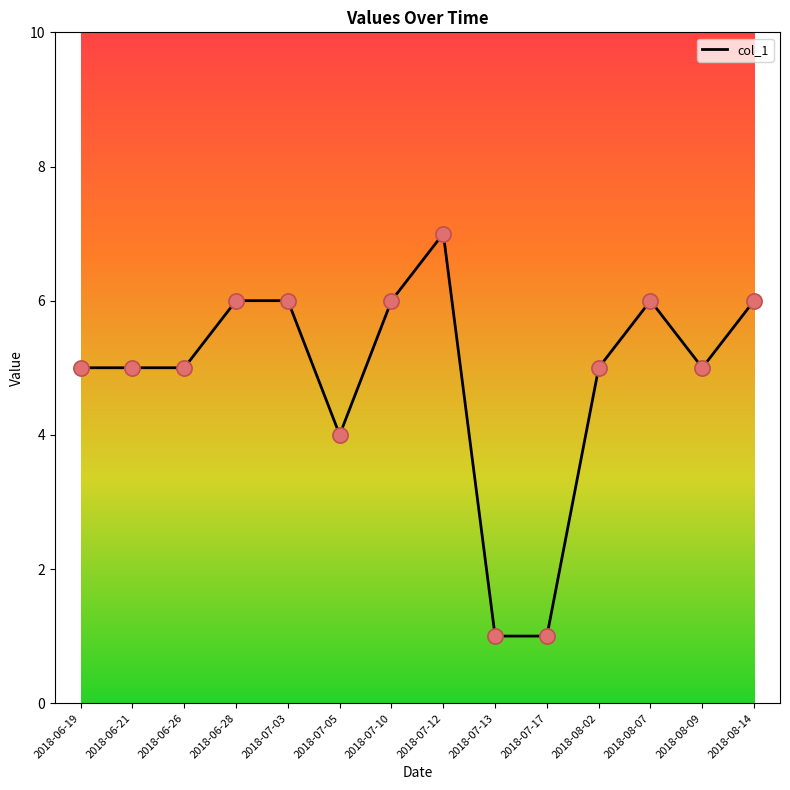

What is the change in value from 2018-06-26 to 2018-07-12?

+2